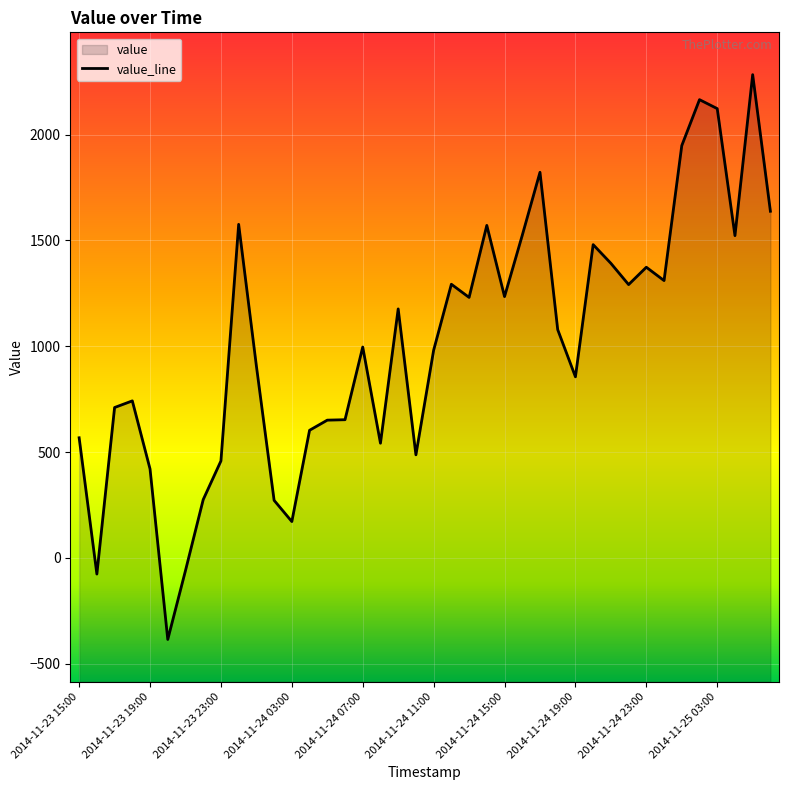

How many negative values are there?

3